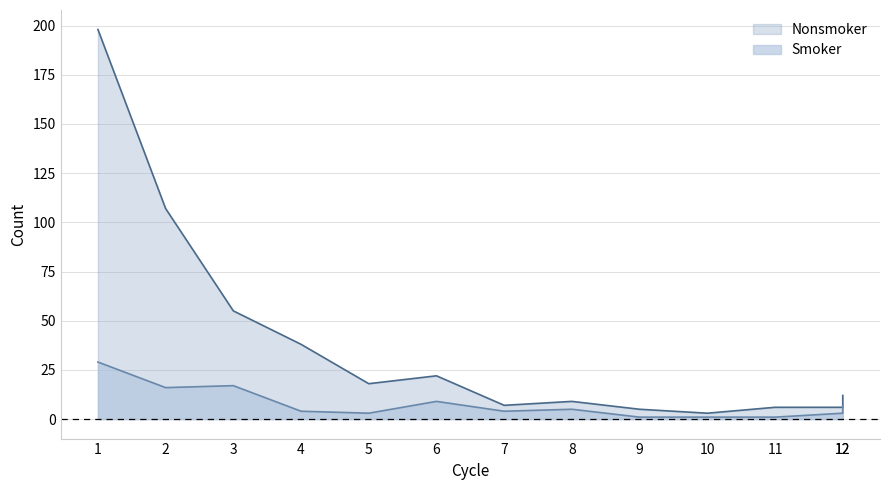

At 9, list the series in order from largest to smallest.

Nonsmoker, Smoker